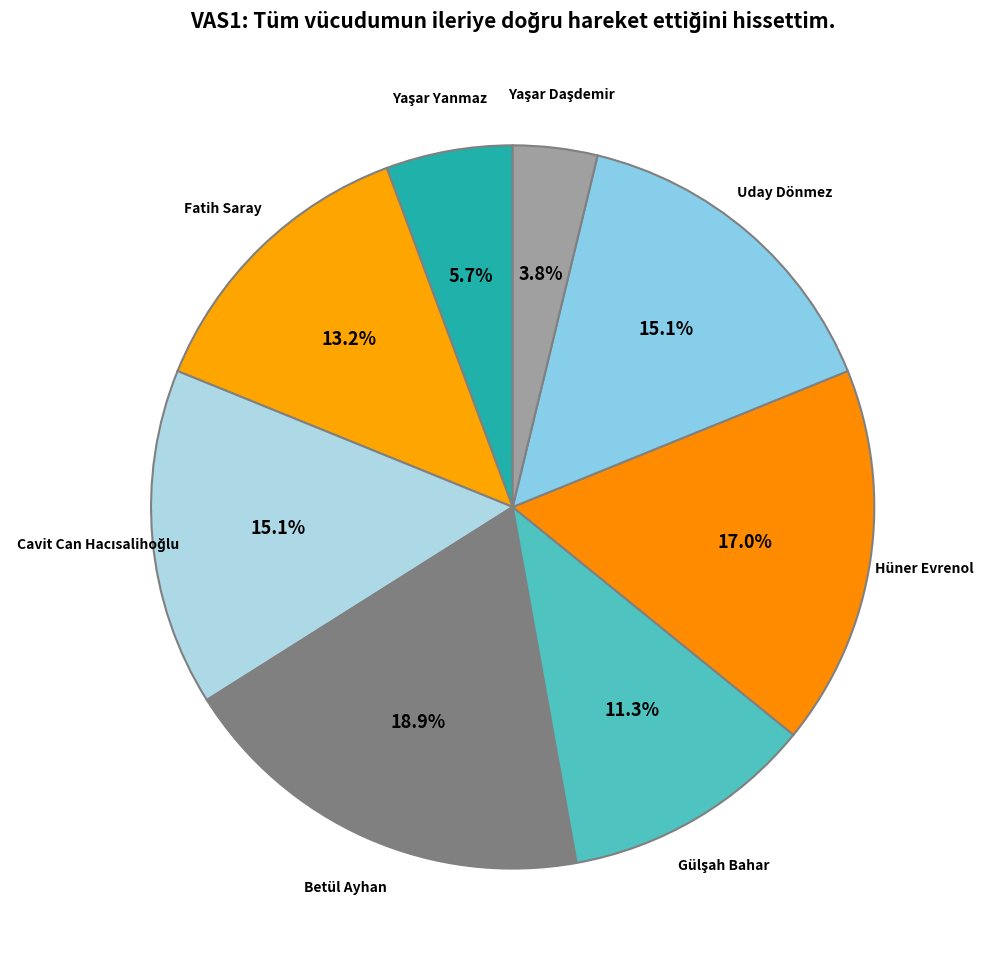

Count the number of slices in the pie.

8